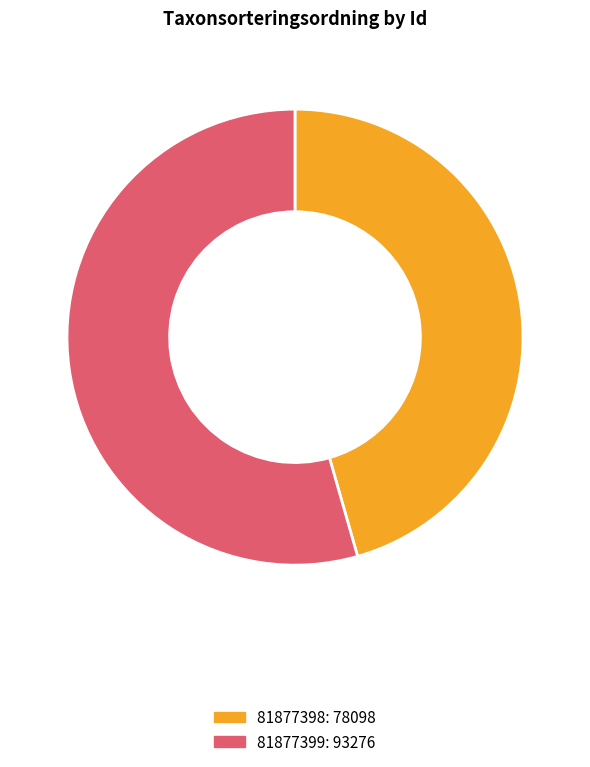

Which has a higher value, 81877398 or 81877399?

81877399